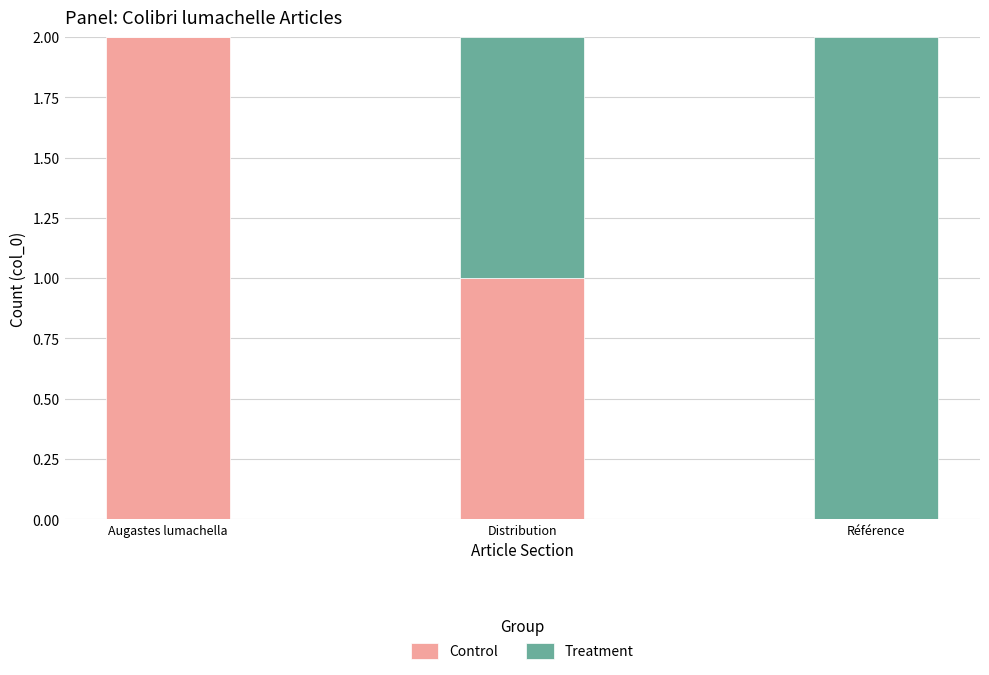

What is the sum of the Control values at Augastes lumachella and Distribution?

3